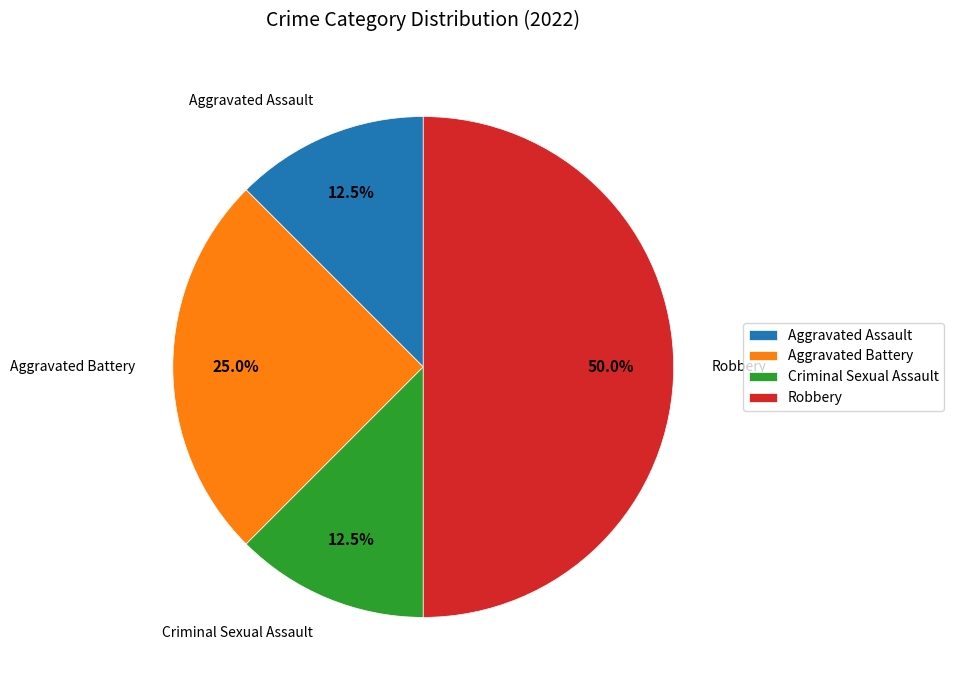

Is the sum of Aggravated Assault and Robbery greater than half?

Yes